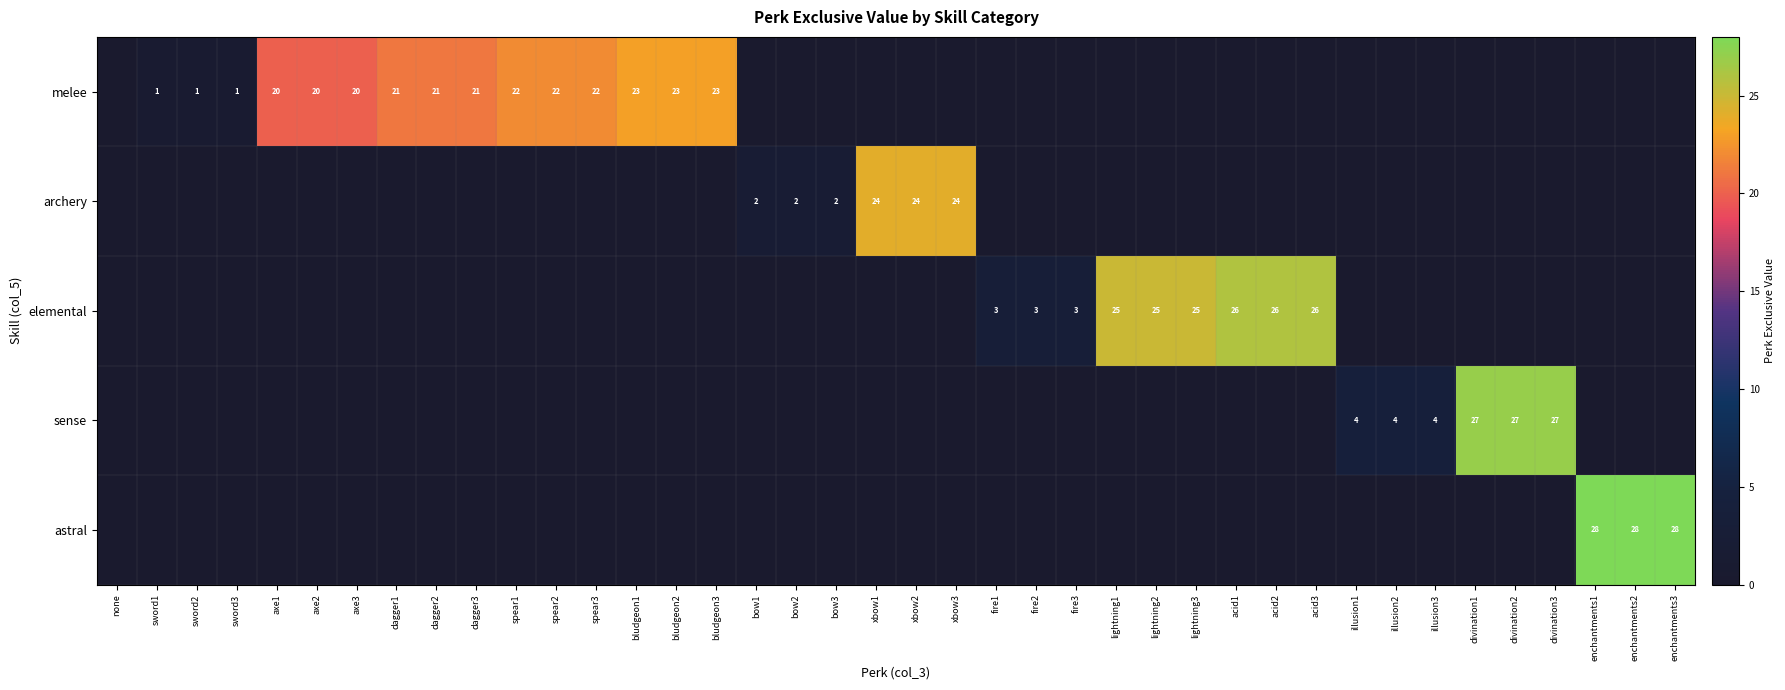

True or false: melee has a value of 2 at sword3.

False